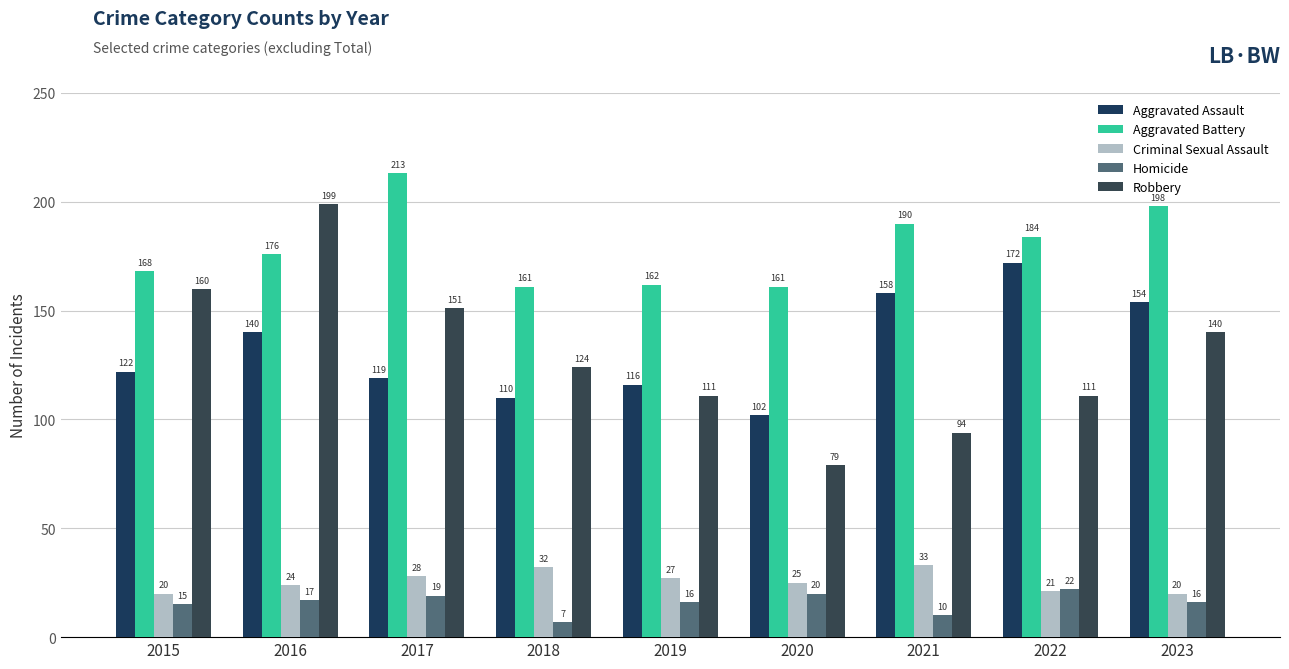

What is the smallest value displayed?

7